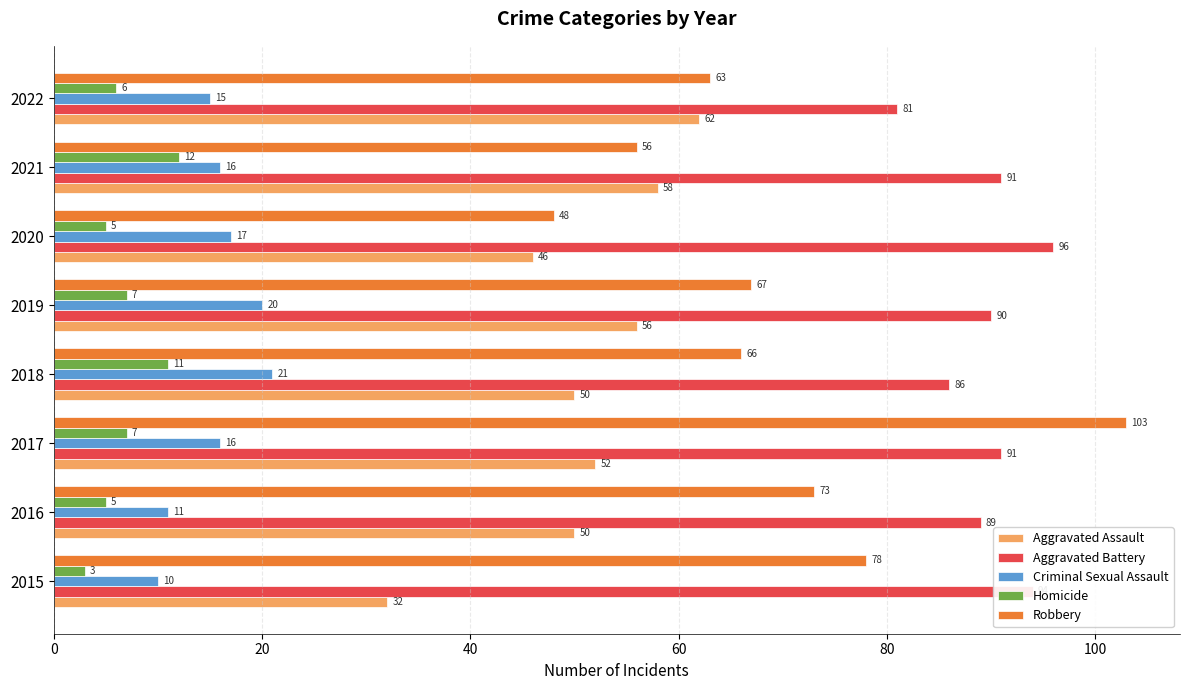

What are all the series names shown in the legend?

Aggravated Assault, Aggravated Battery, Criminal Sexual Assault, Homicide, Robbery